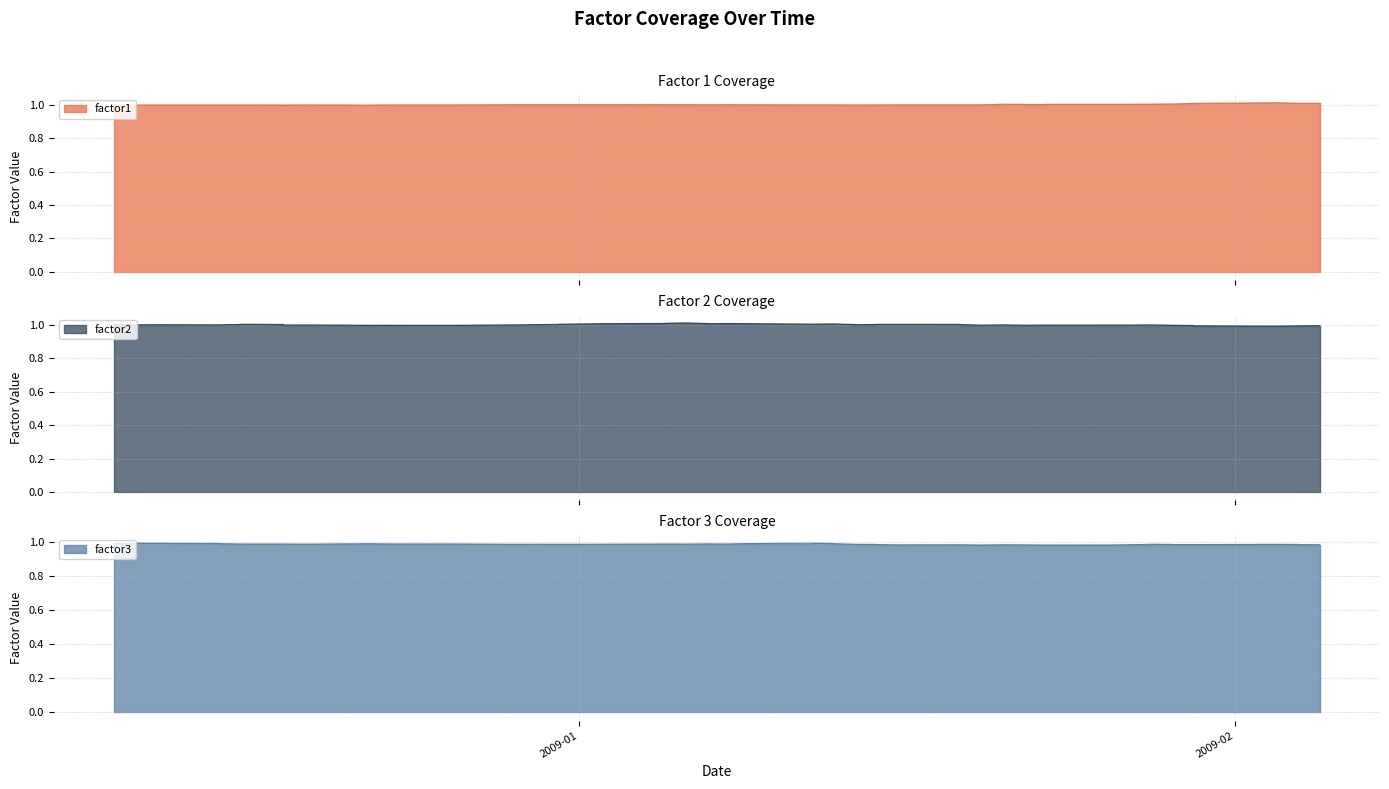

What is the label of the 29th point from the left?

2009-01-21